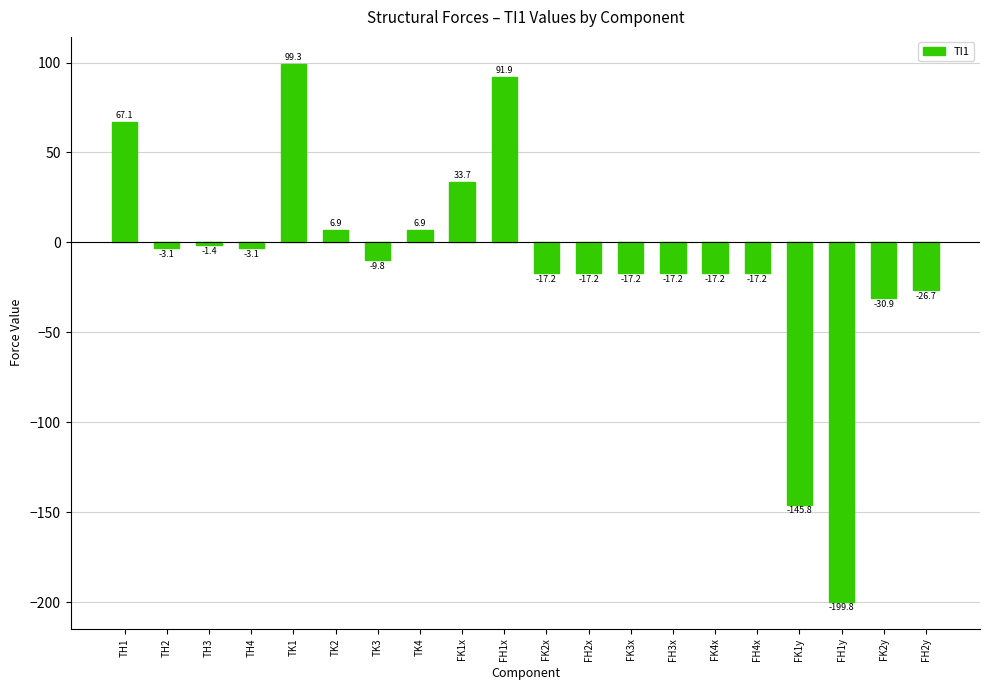

What is the smallest value displayed?

-199.8